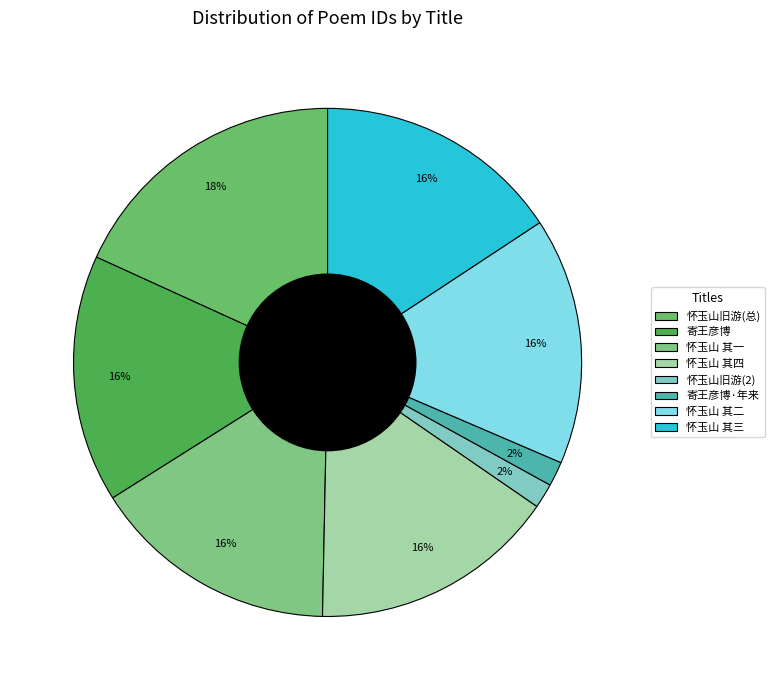

Is there any slice that represents more than half of the pie?

No